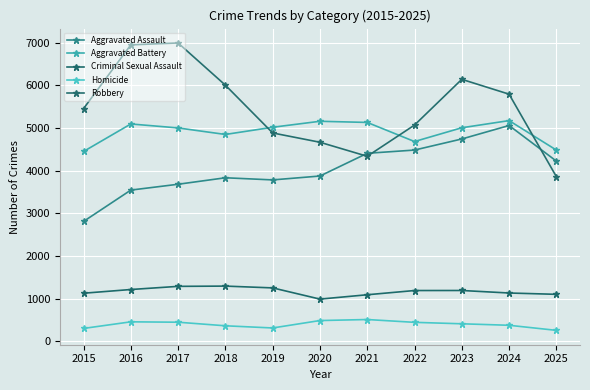

How many interior local valleys does the Aggravated Battery series have?

2